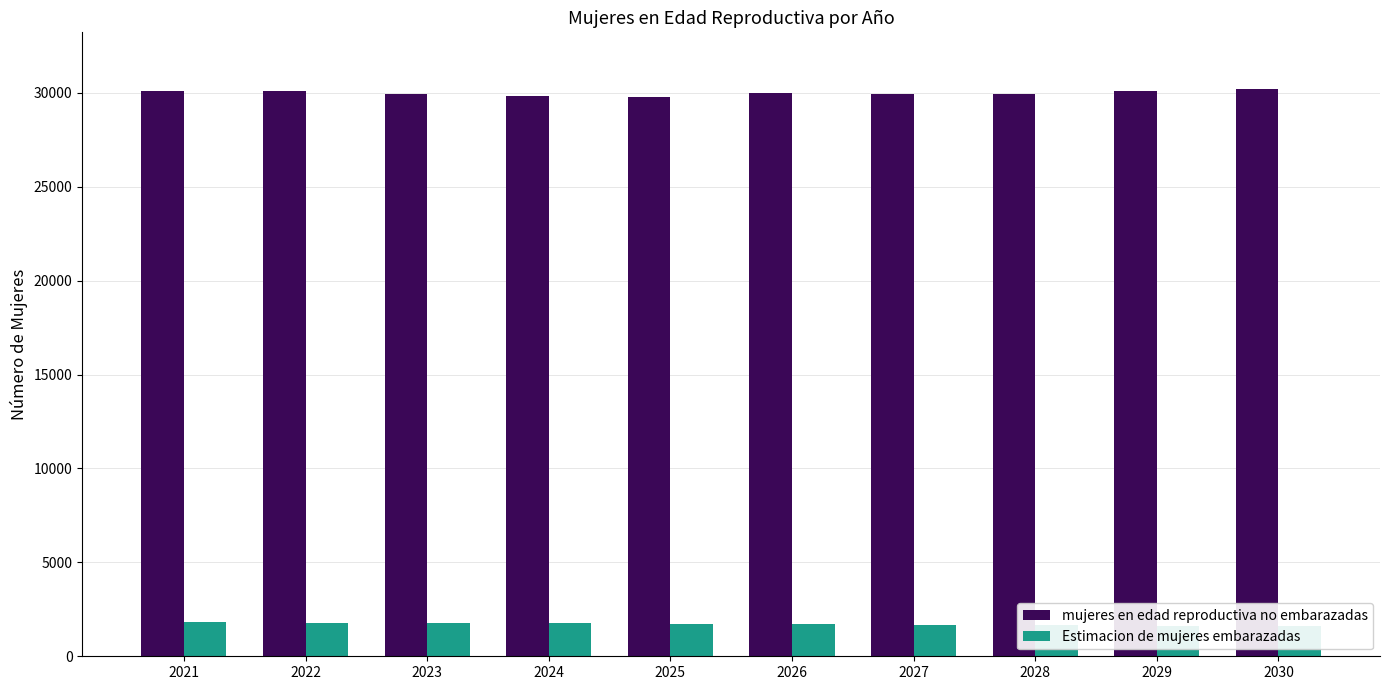

Reading left to right, what are all the values shown in this chart?

mujeres en edad reproductiva no embarazadas: 30080.1	30109.3	29938.4	29852.0	29781.4	30005.0	29928.6	29952.2	30075.8	30199.4
Estimacion de mujeres embarazadas: 1819.9	1790.7	1761.6	1748.0	1718.6	1695.0	1671.4	1647.8	1624.2	1600.6